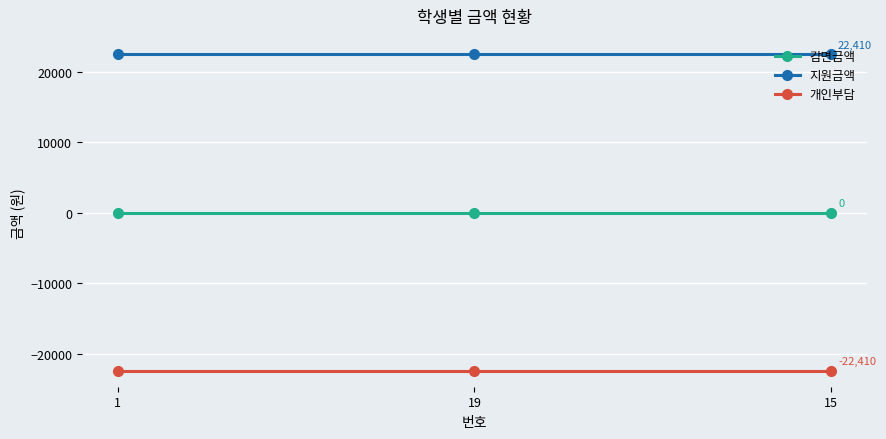

The value of 감면금액 at 1 is 0. True or false?

True